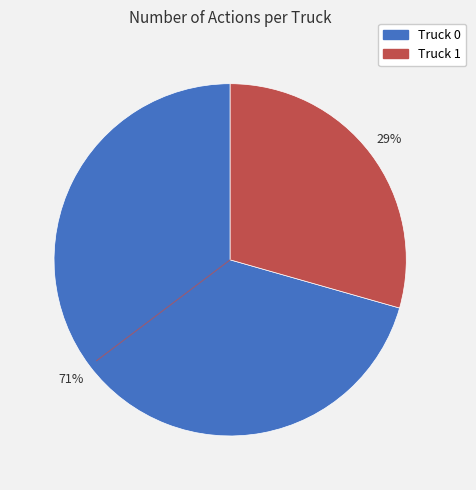

What is the majority slice?

Truck 0